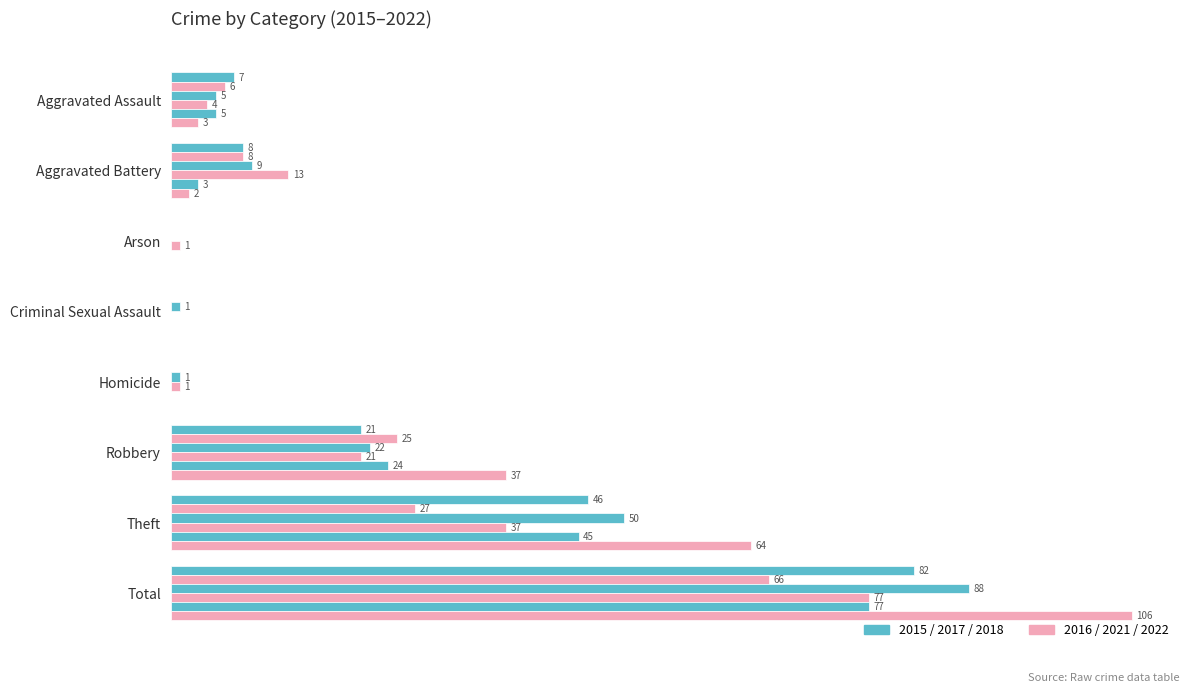

Does the chart contain any negative values?

No